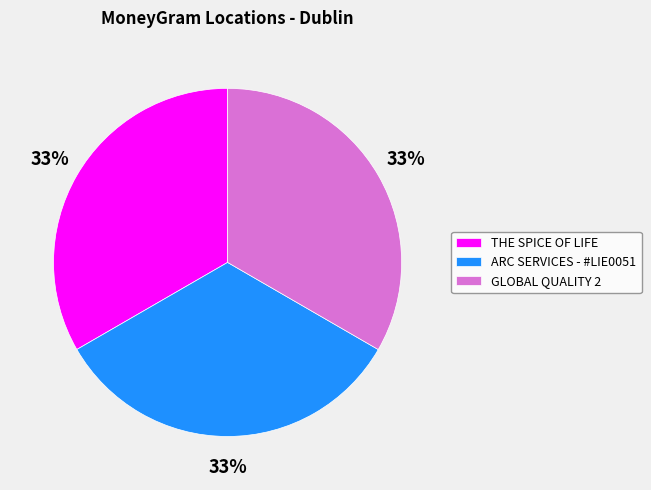

Is it true that GLOBAL QUALITY 2 is 33% of the pie?

True